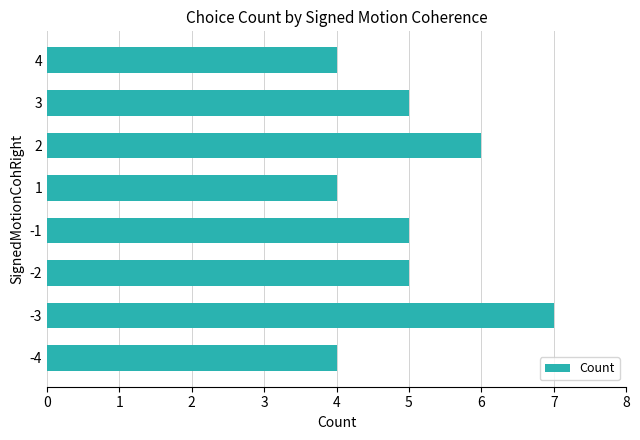

Which has a higher value, -3 or -4?

-3